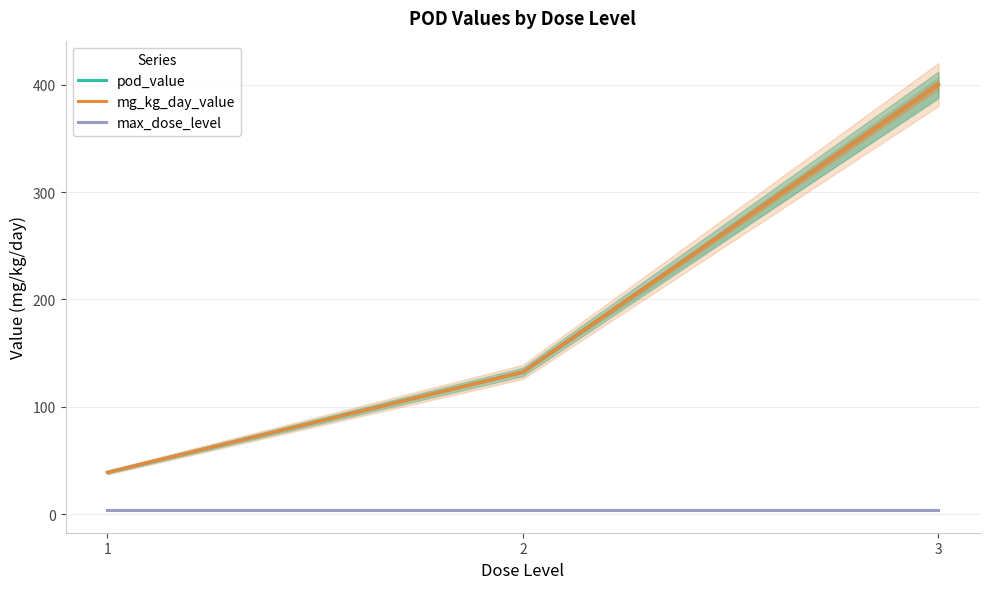

What is the spread (max minus min) of values at 3?

396.2